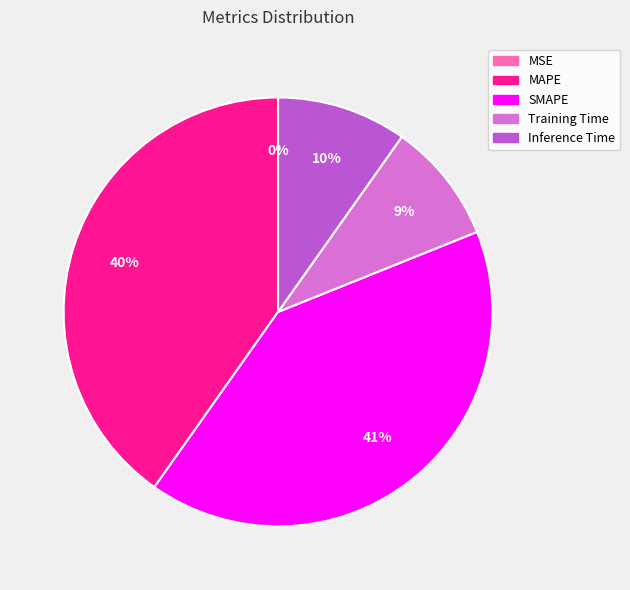

Does MAPE represent more than half of the total?

No